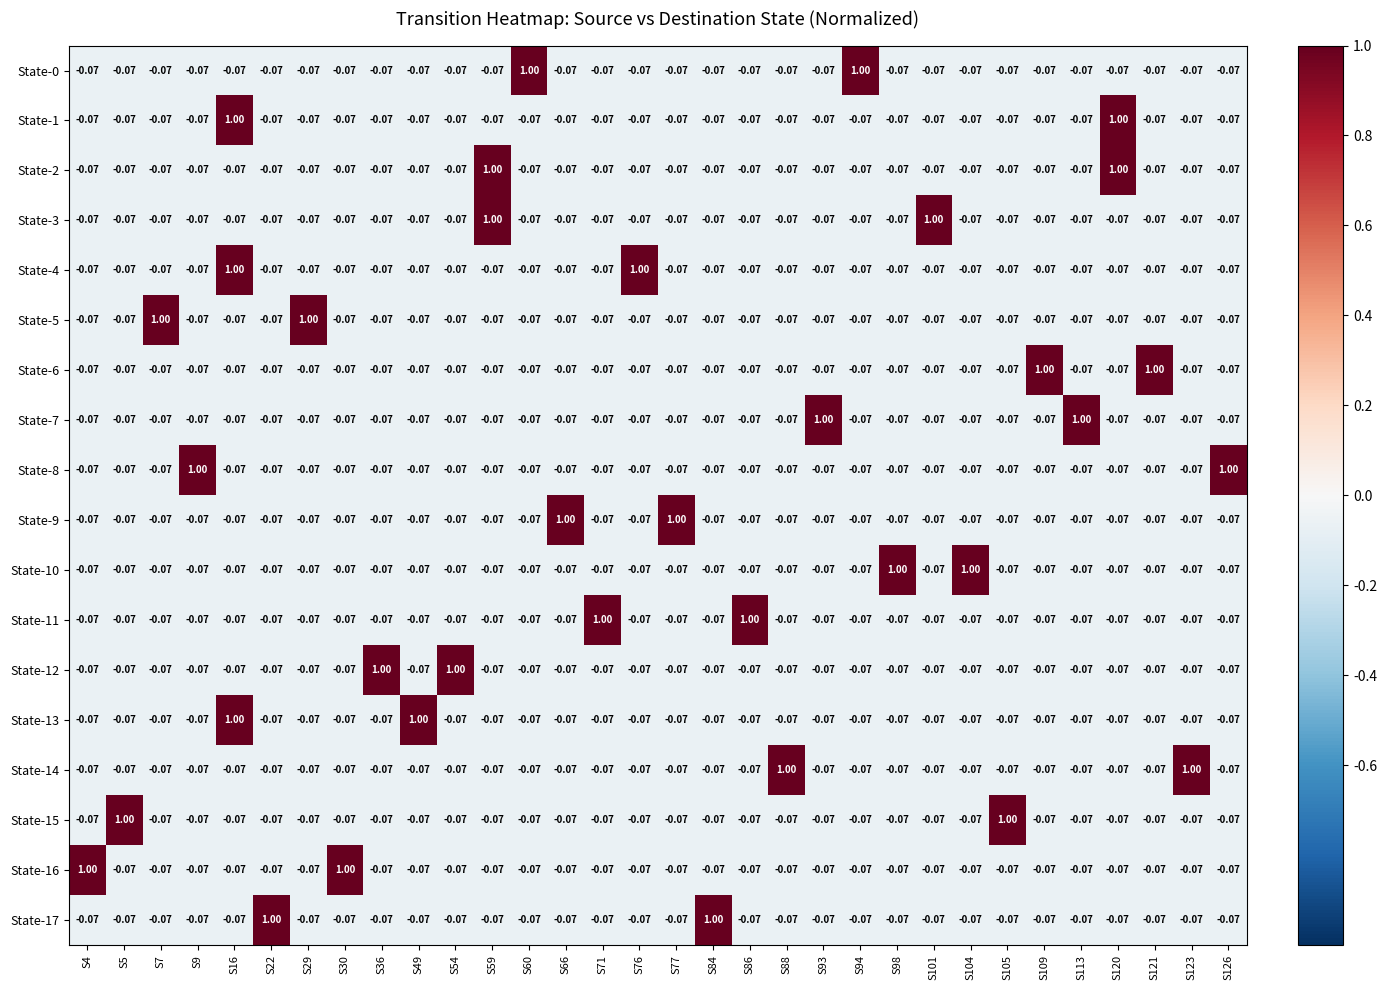

How many series are shown in this chart?

18